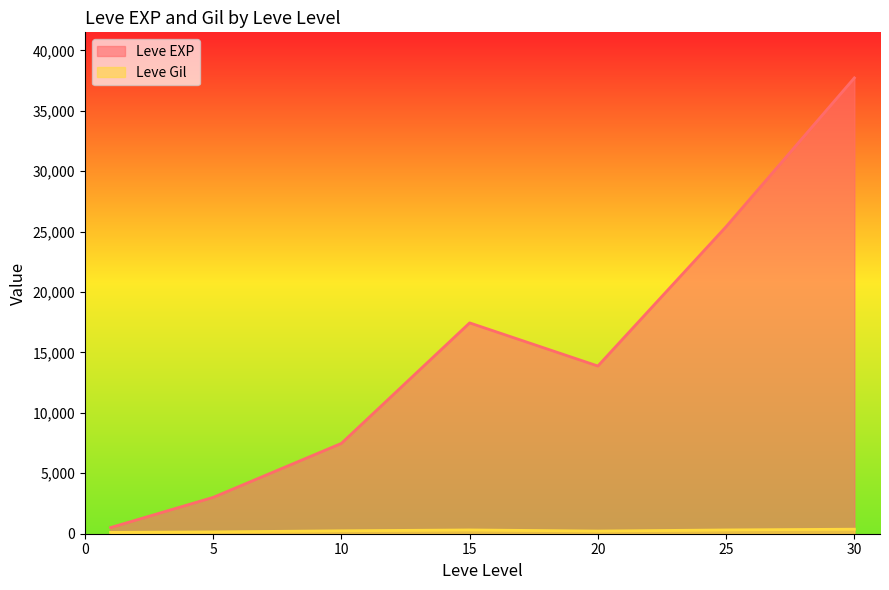

Between 1 and 10, which is larger?

10